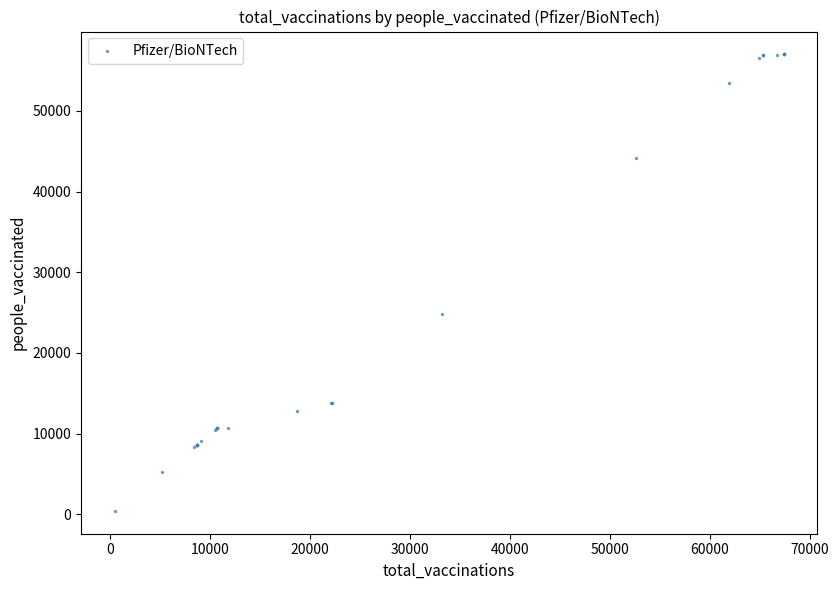

What Y value in the scatter plot is closest to 28712?

24836